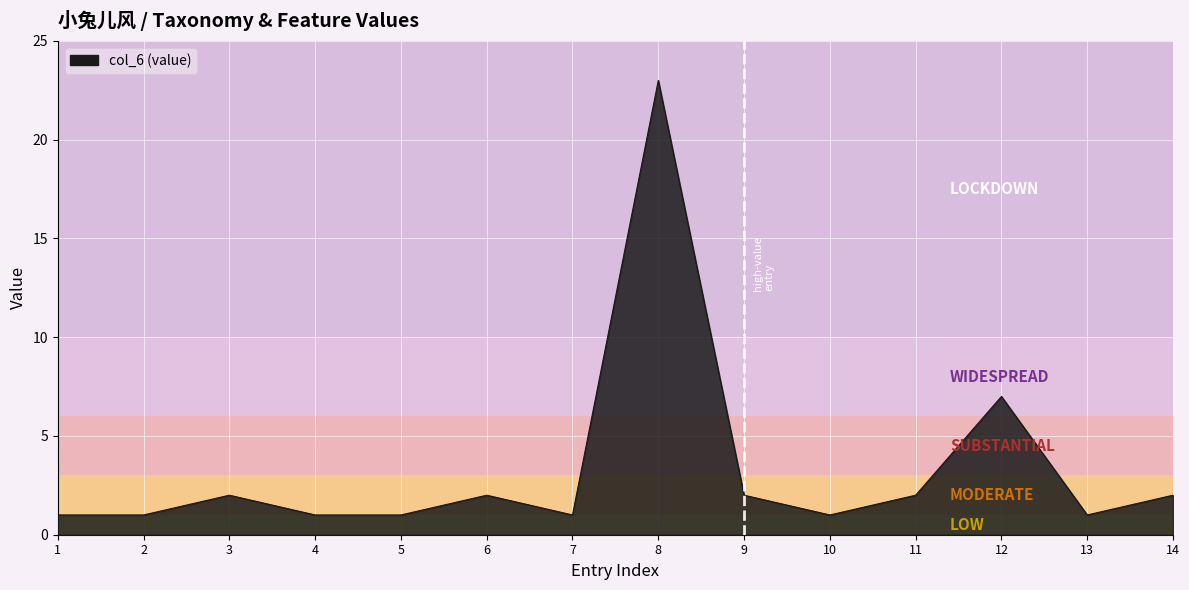

What is the average value?

3